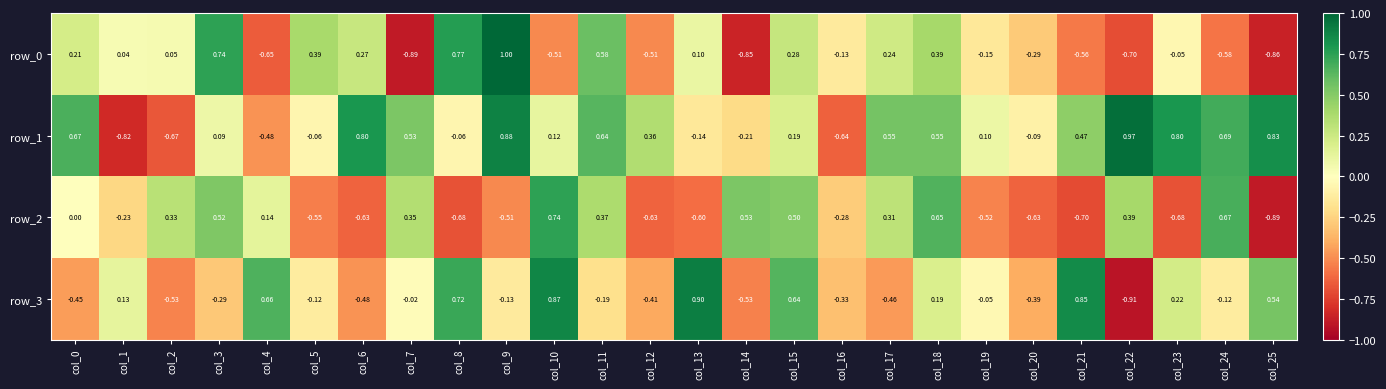

What is the difference between the maximum and minimum values in the row_1 series?

1.8